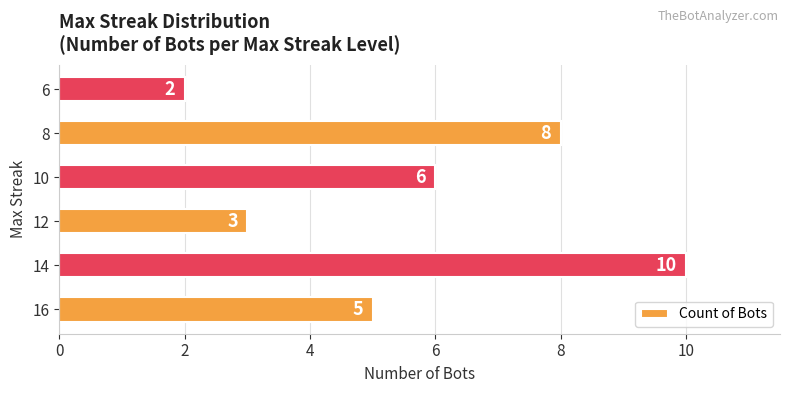

What is the ratio of the value at 16 to the value at 14?

0.5